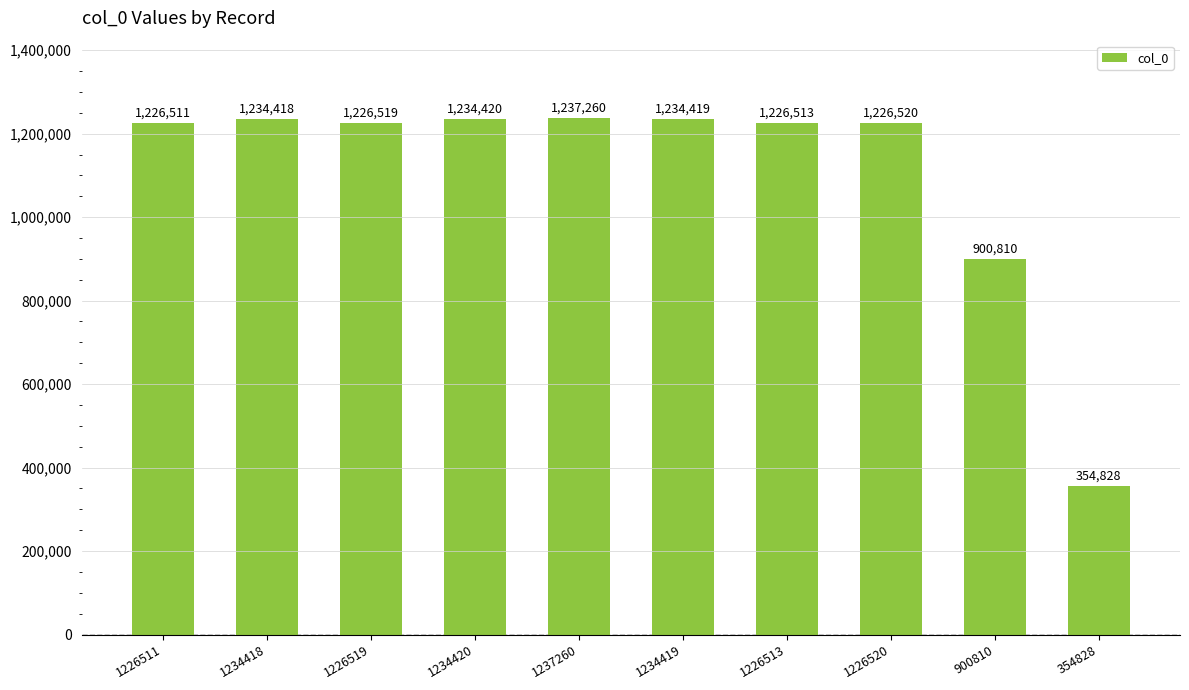

What is the minimum value shown in the chart?

354828